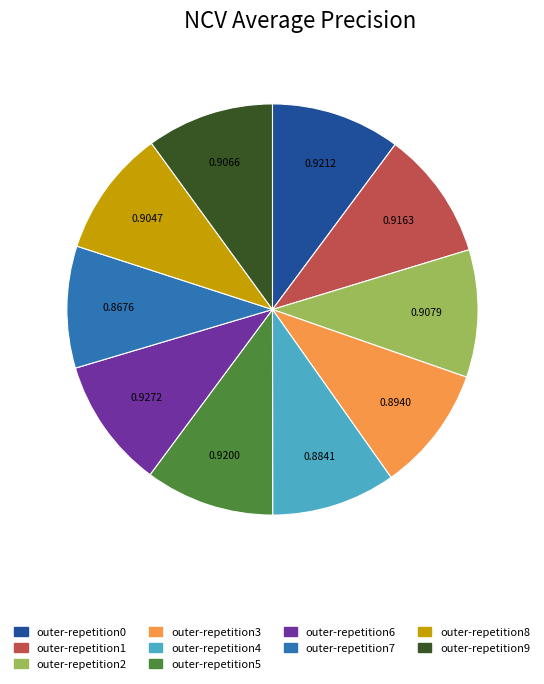

Is the sum of outer-repetition4 and outer-repetition6 greater than half?

No